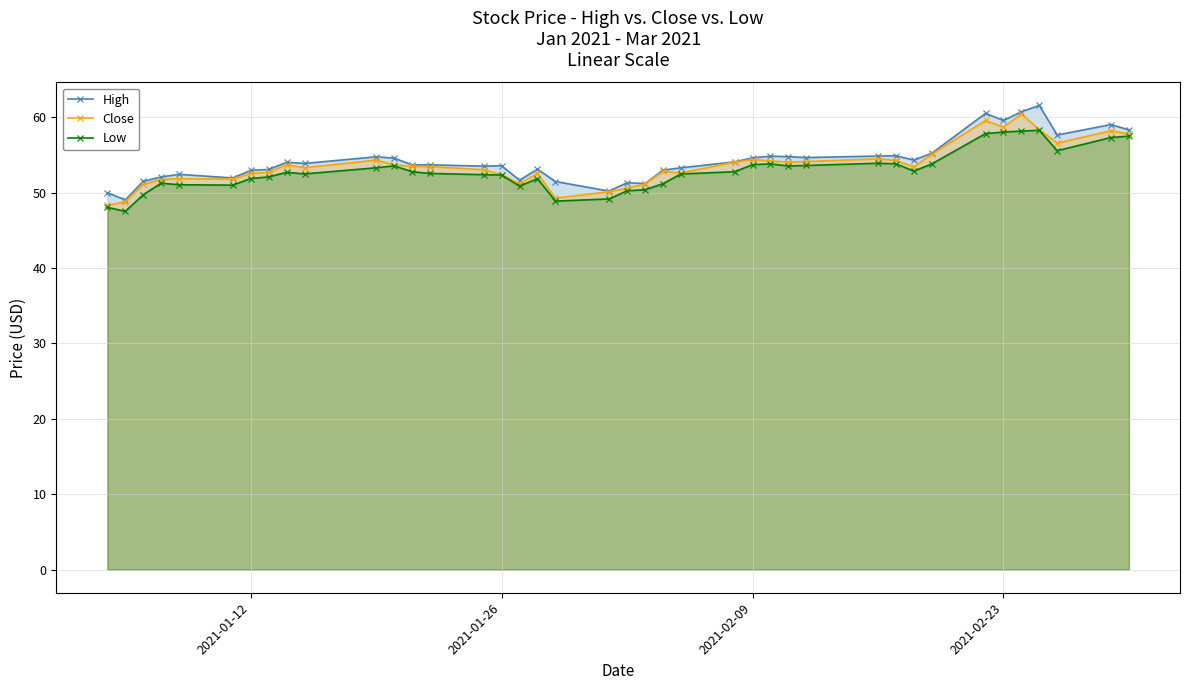

What is the highest value of the High series?

61.6